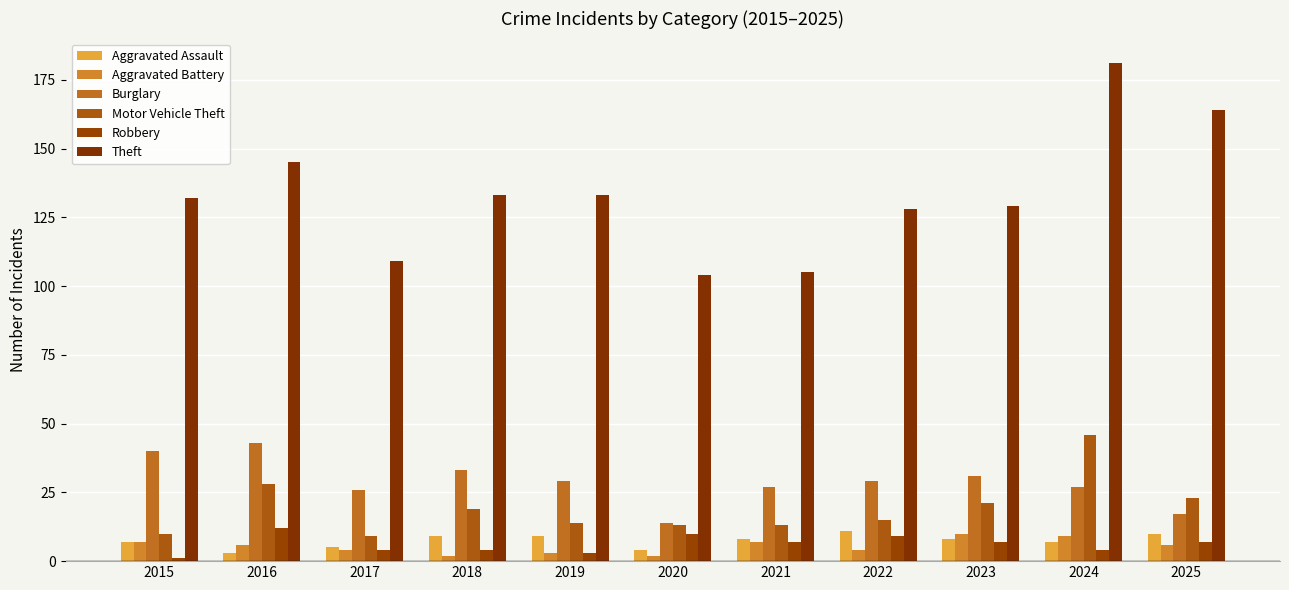

Is it true that Theft equals 128 at 2022?

True